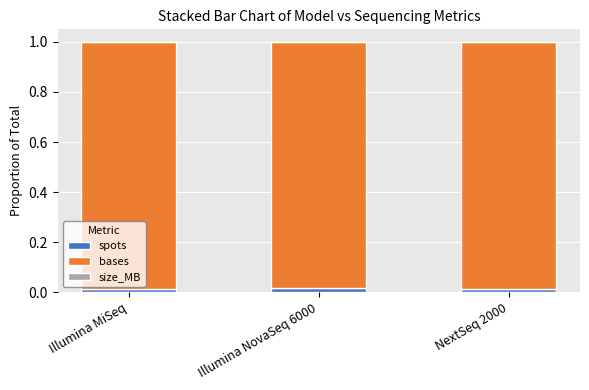

List the labels in order of size_MB value, smallest first.

Illumina NovaSeq 6000, NextSeq 2000, Illumina MiSeq